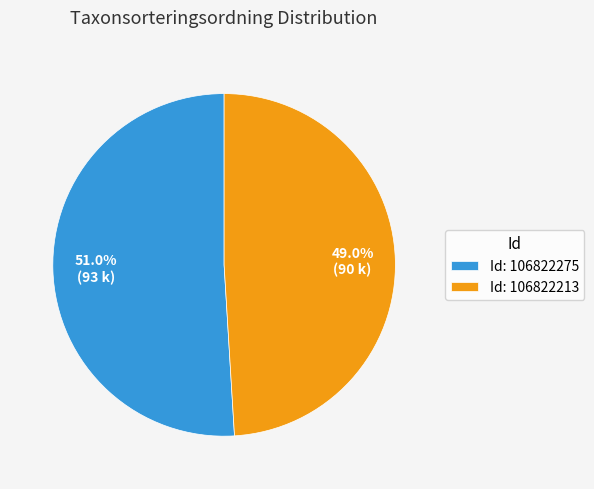

Rank the categories by value from highest to lowest.

Id: 106822275, Id: 106822213